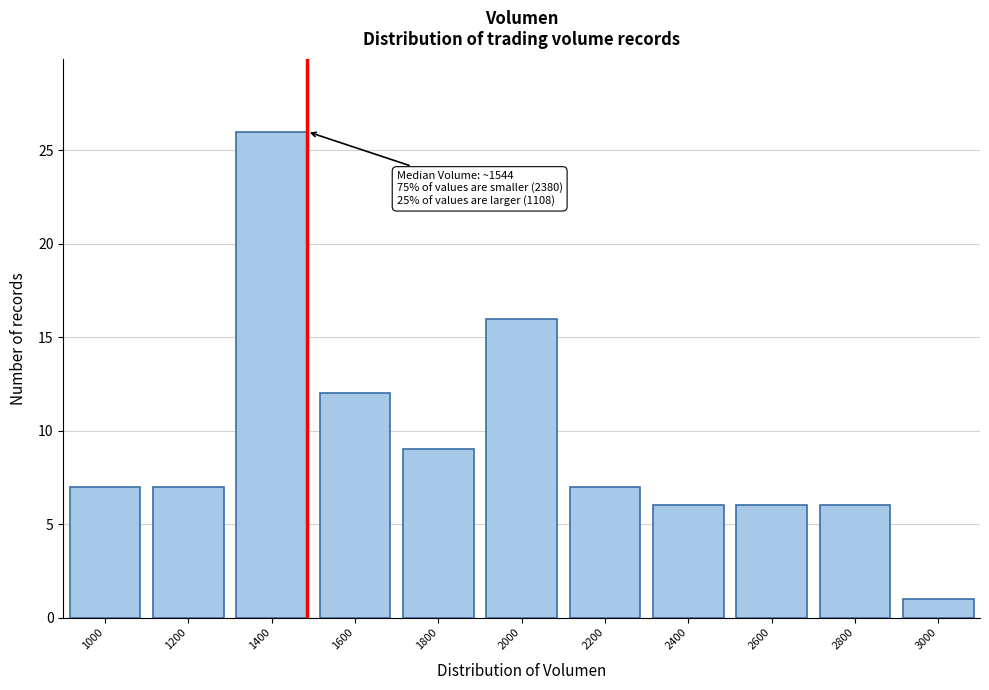

Reading left to right, what are all the values shown in this chart?

1000=7	1200=7	1400=26	1600=12	1800=9	2000=16	2200=7	2400=6	2600=6	2800=6	3000=1